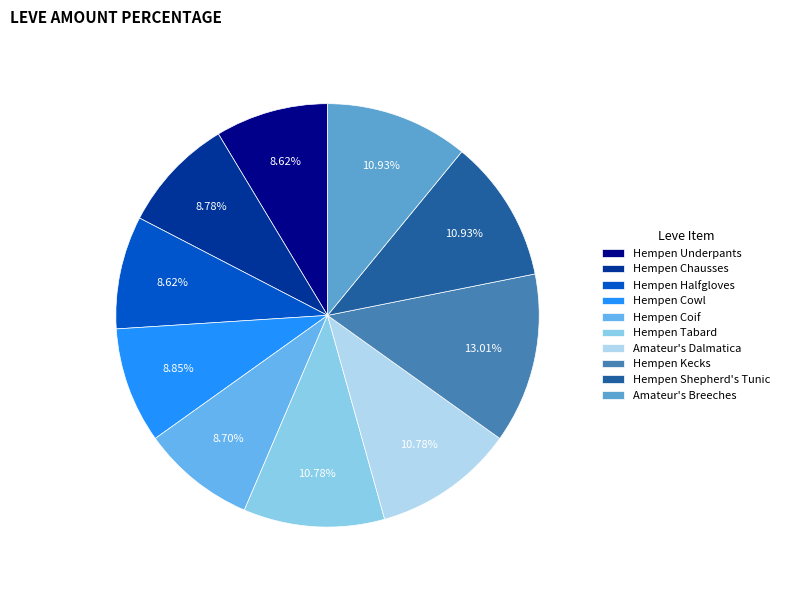

To the nearest percent, what percentage of the pie is Hempen Chausses?

9%